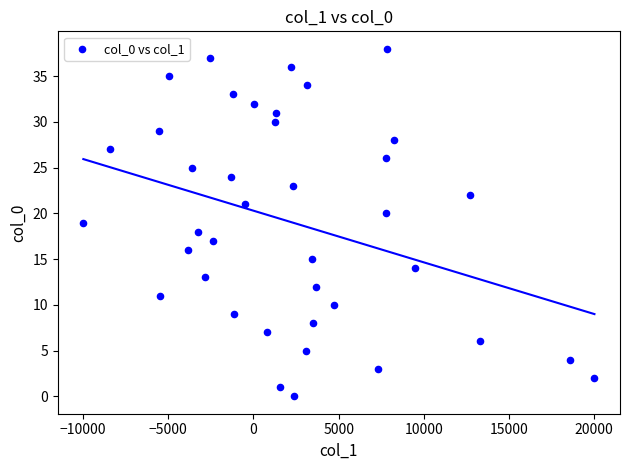

What is the range of Y values (max minus min)?

38